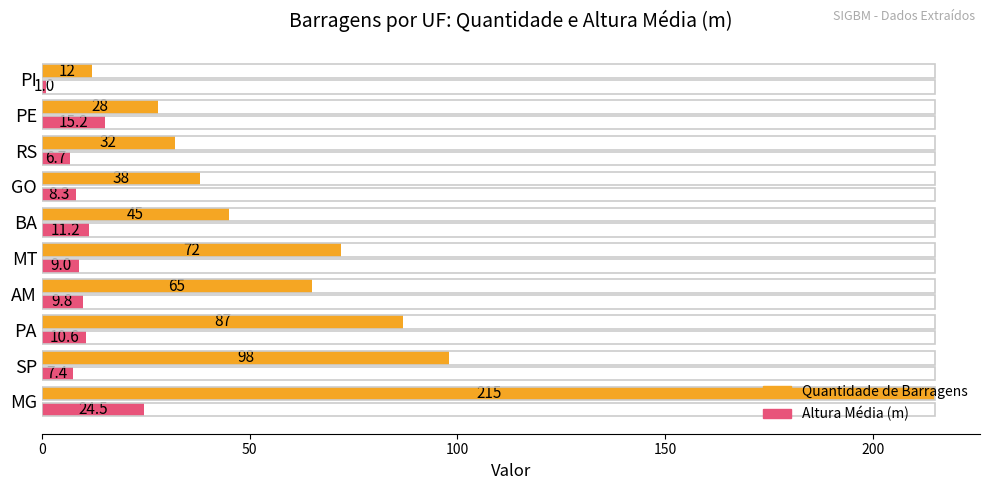

Rank the series by their average value, from highest to lowest.

Quantidade de Barragens, Altura Média (m)